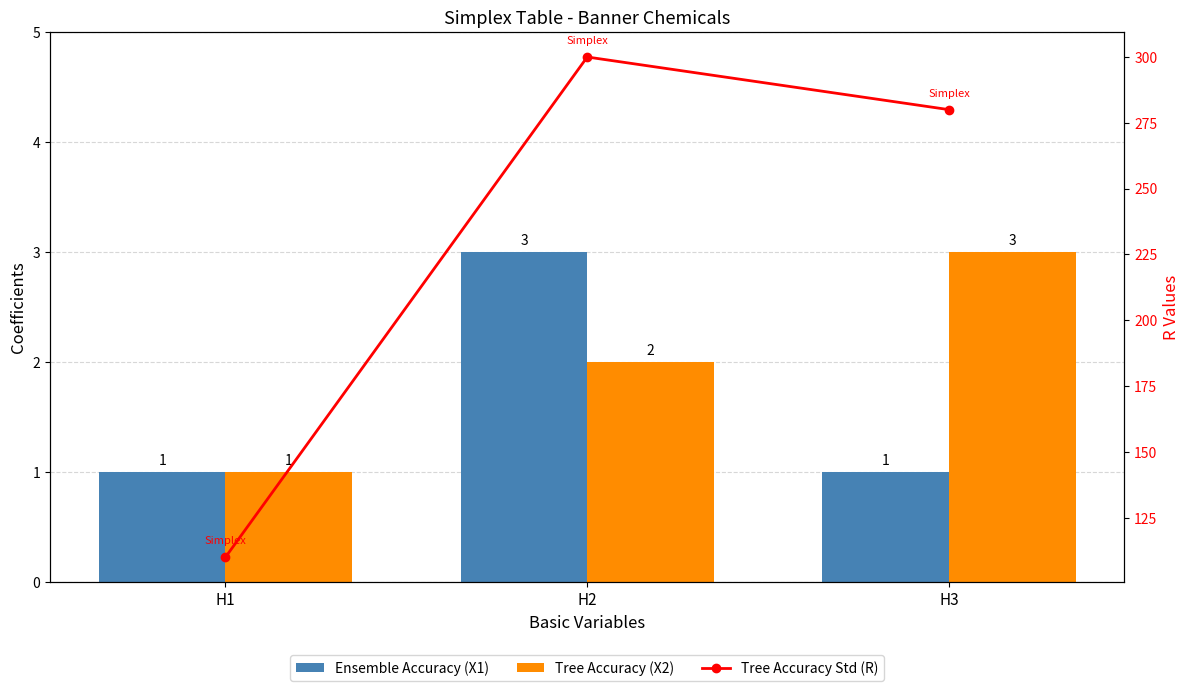

True or false: Ensemble Accuracy (X1) has a value of 3 at H2.

True